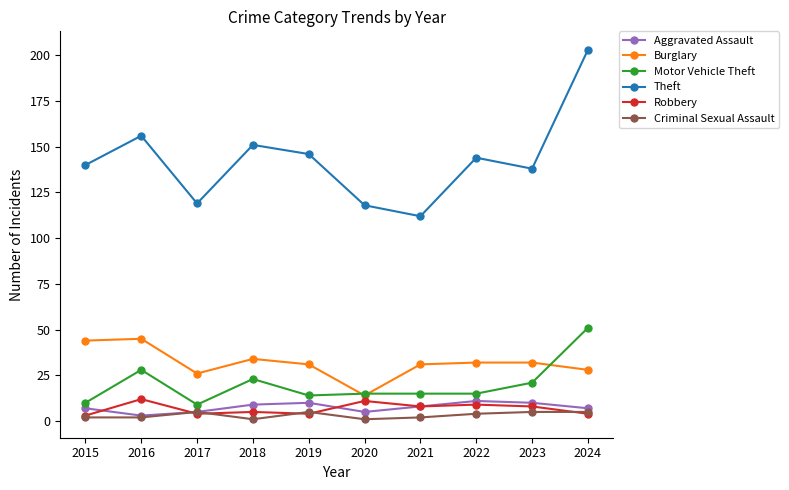

What is the maximum value shown in the chart?

203